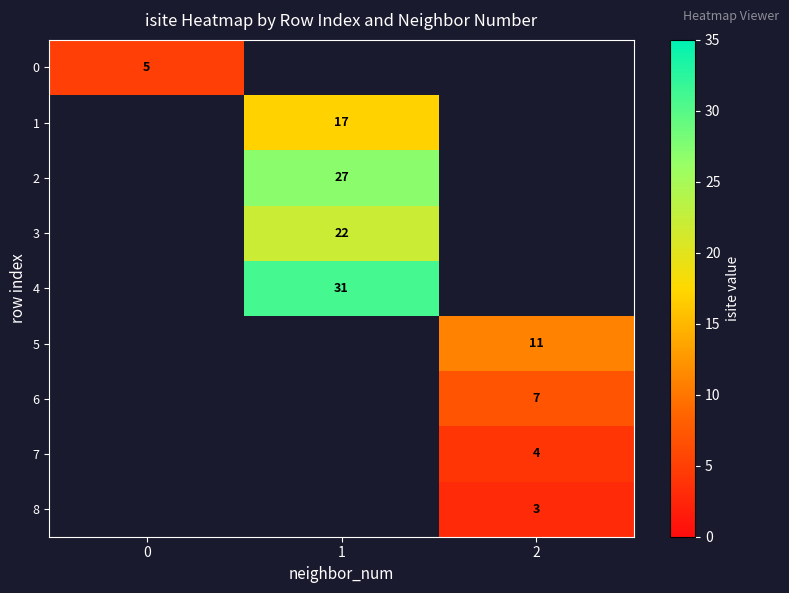

How many categories are shown in the chart?

3